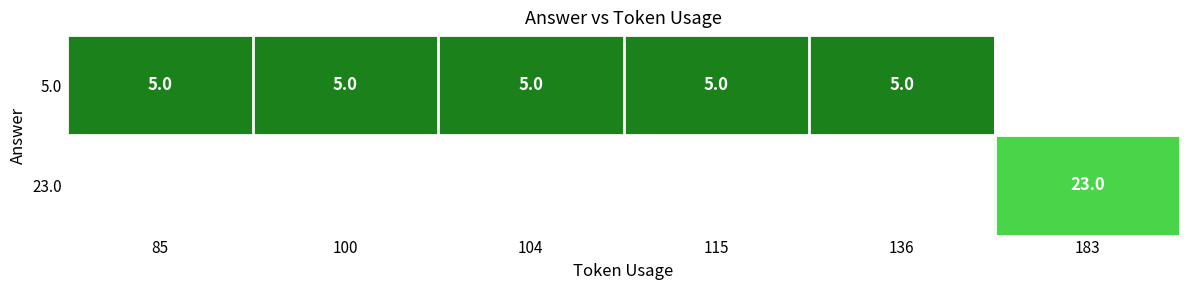

Is it true that 5.0 equals 7 at 104?

False